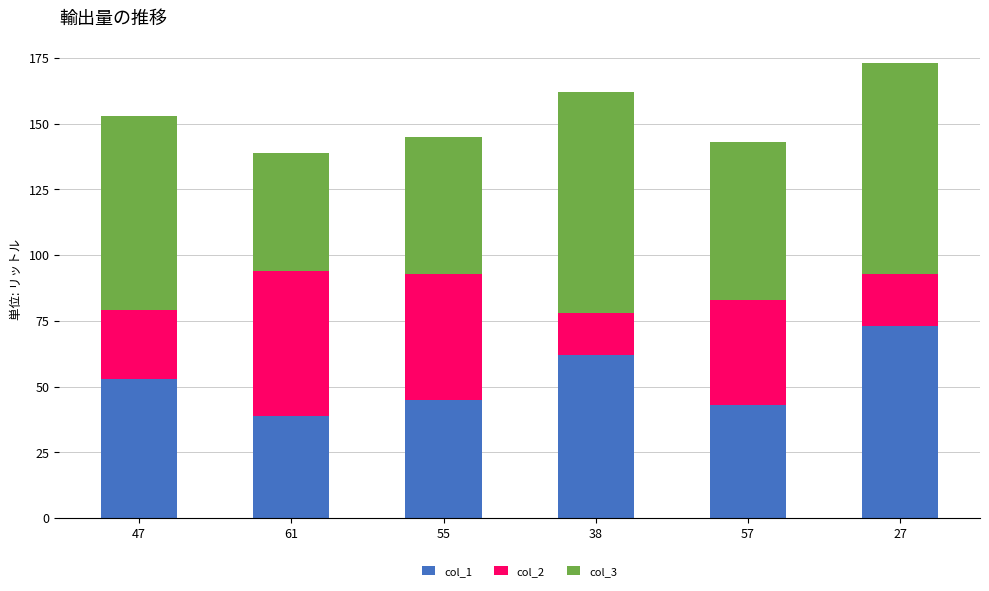

What is the lowest value of the col_1 series?

39